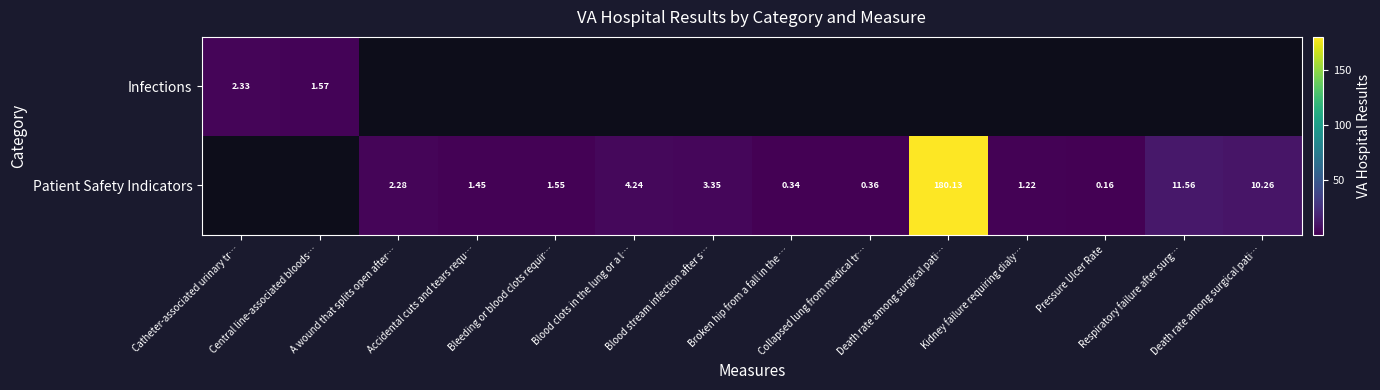

Count the number of data series in this chart.

2